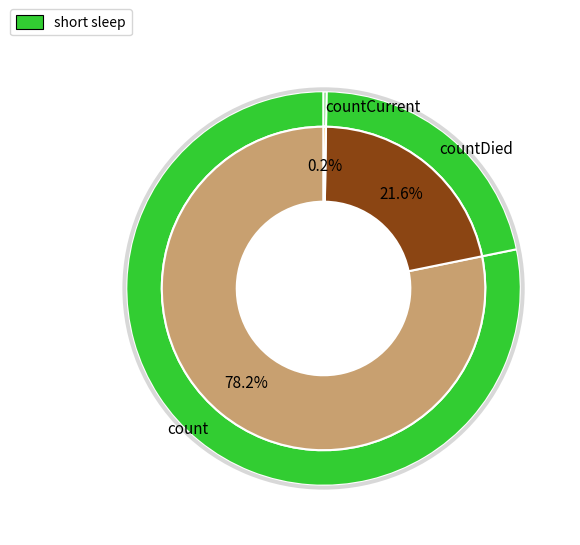

Count the number of slices in the pie.

3